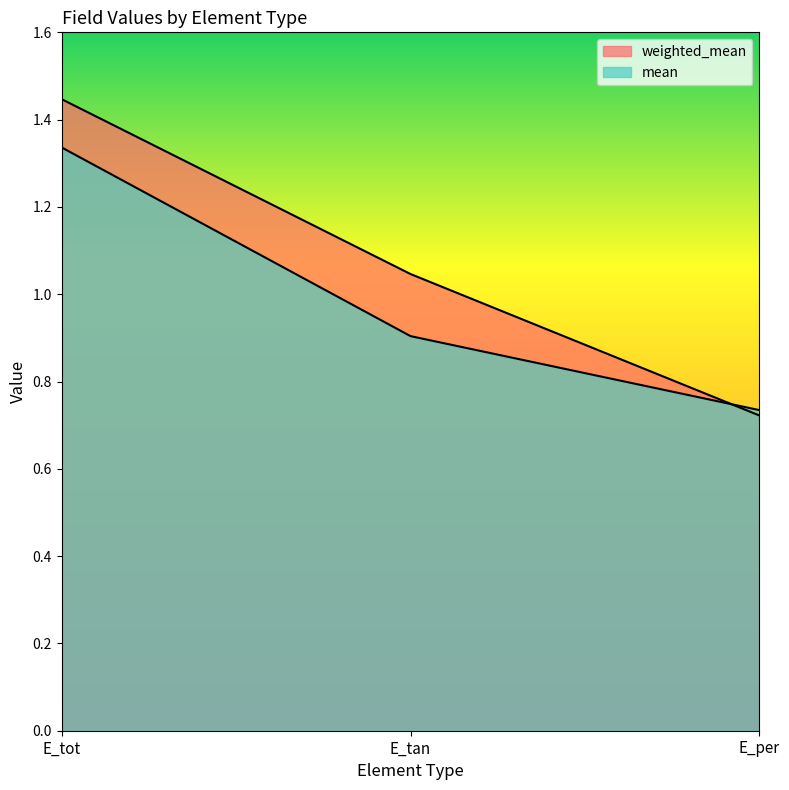

How many categories are shown in the chart?

3